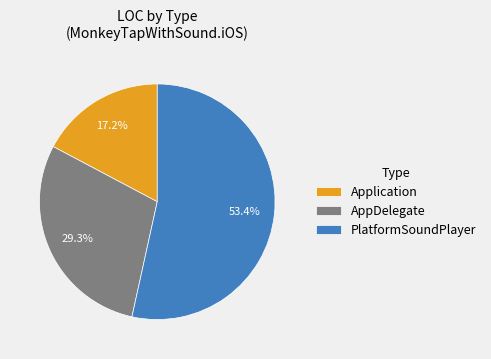

Approximately how many times larger is the value at AppDelegate compared to Application?

1.7